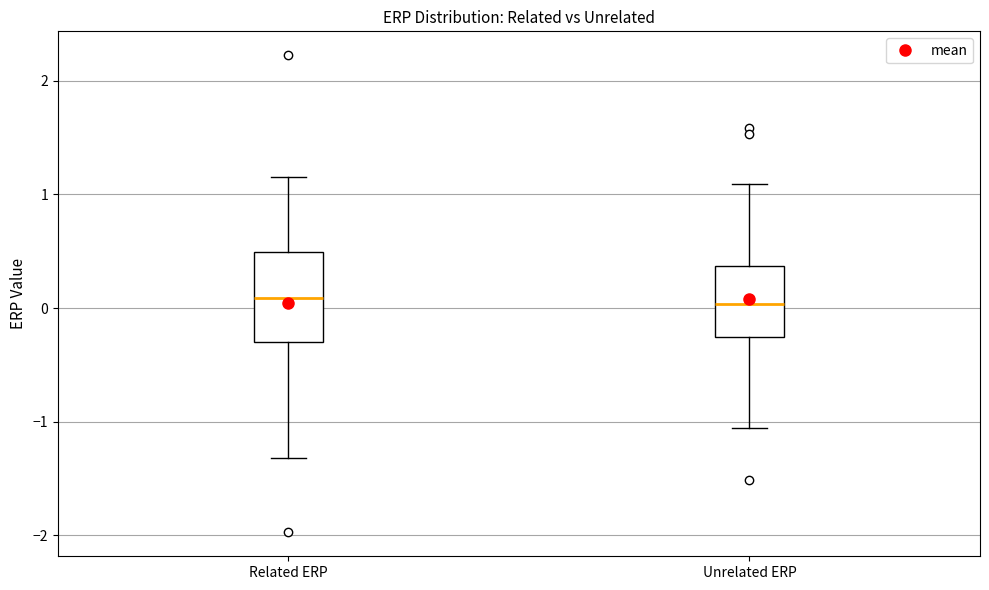

Comparing the boxes themselves (not the whiskers), which one is the tallest?

Related ERP